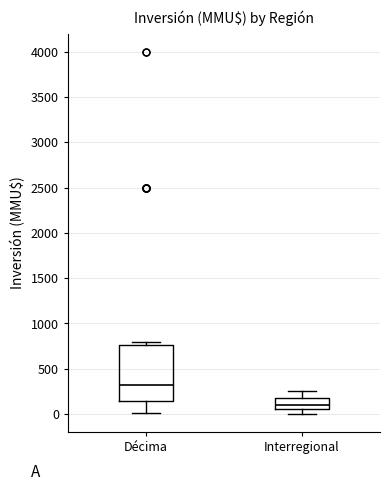

Which box has the highest median line?

Décima